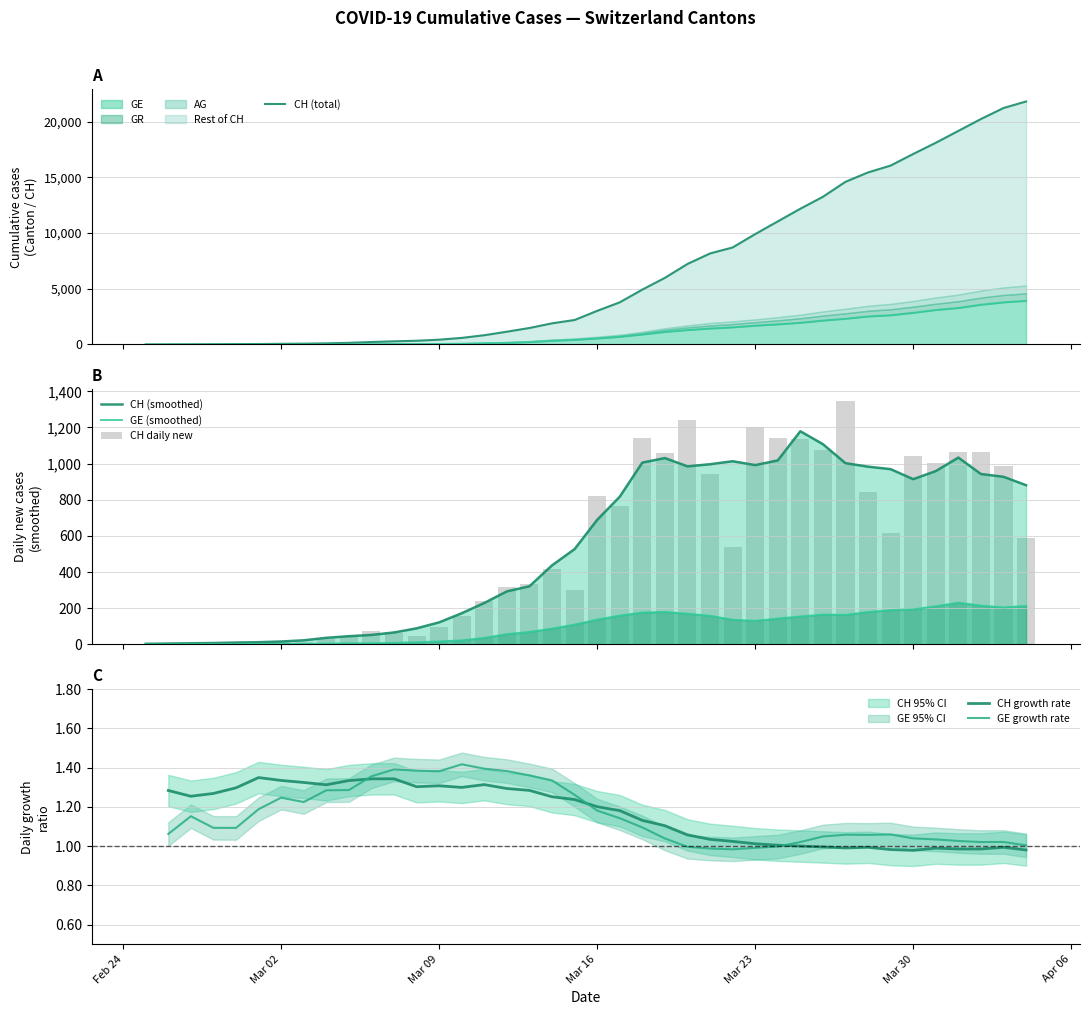

At how many categories does at least one series exceed 10915?

12